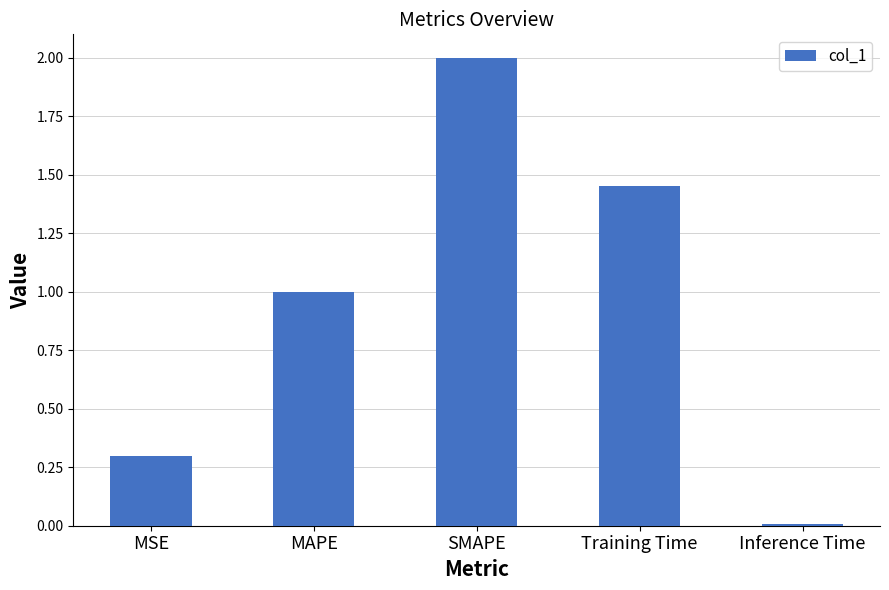

What position from the right is MAPE?

4